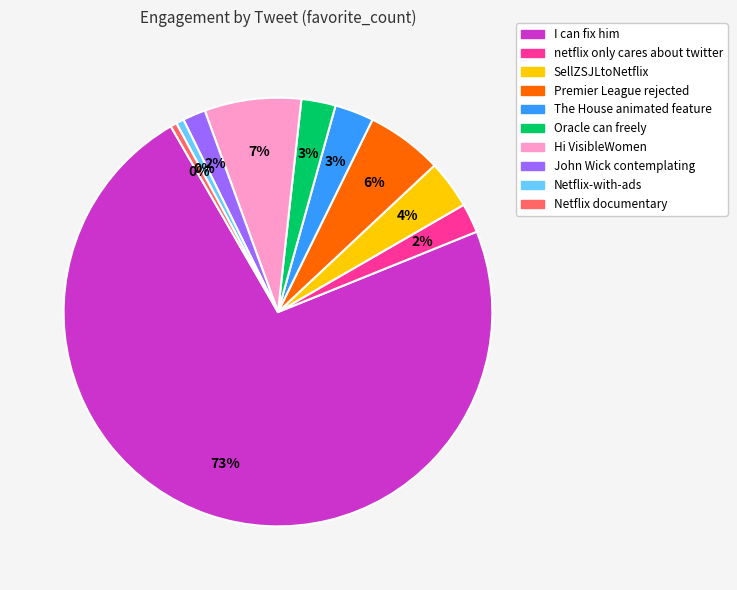

Is netflix only cares about twitter the majority of the pie?

No